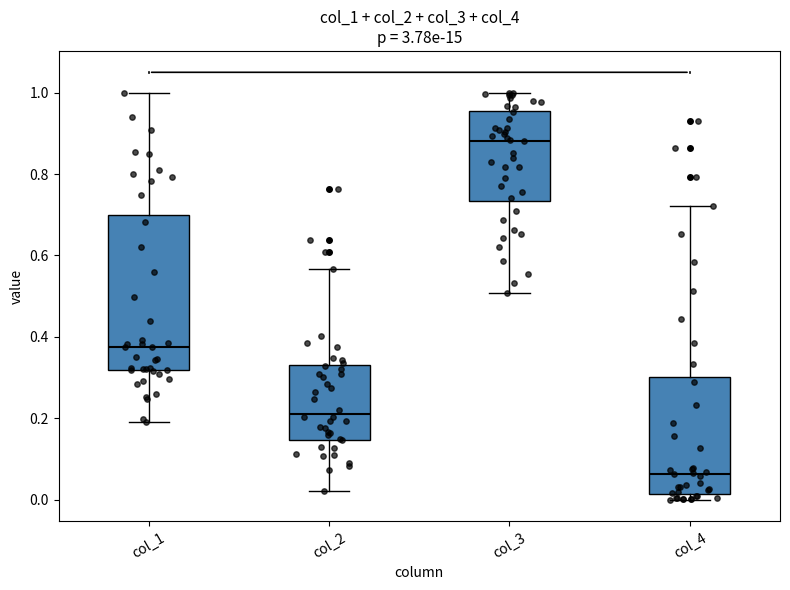

Reading left to right, read every box against the y-axis: the position of its median line, the range the box covers, and the ends of its whiskers. The values are not printed on the chart, so give them approximately, as read against the axis.

col_1: median 0.38, box 0.32 to 0.70, whiskers 0.20 to 1.00
col_2: median 0.22, box 0.14 to 0.34, whiskers 0.02 to 0.56
col_3: median 0.88, box 0.74 to 0.96, whiskers 0.50 to 1.00
col_4: median 0.06, box 0.02 to 0.30, whiskers 0.00 to 0.72